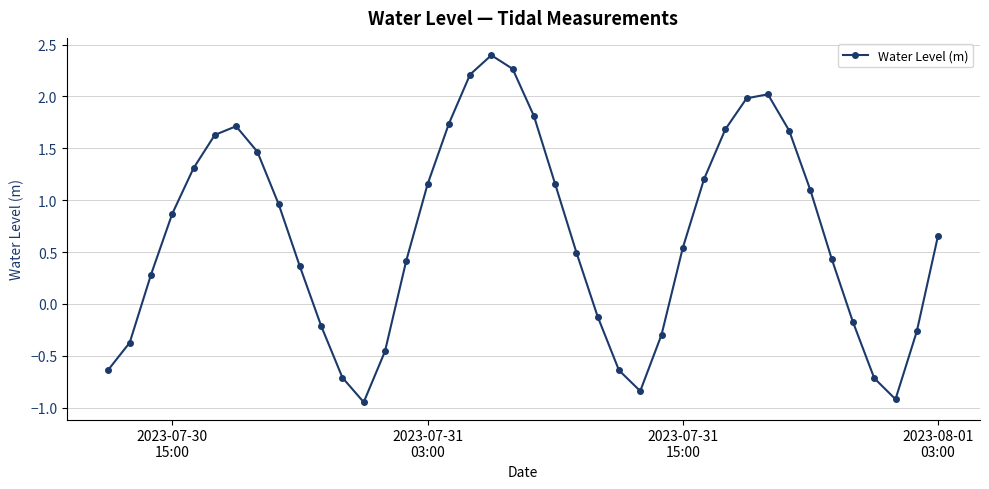

What is the sum of all values?

26.2